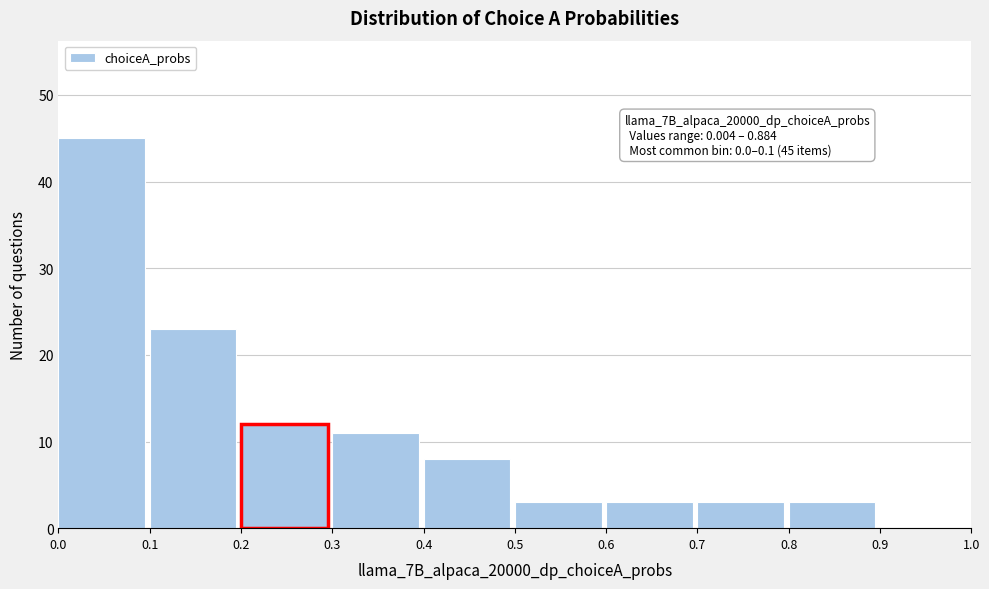

Over which range of the x-axis is the bar tallest?

0.0 to 0.1